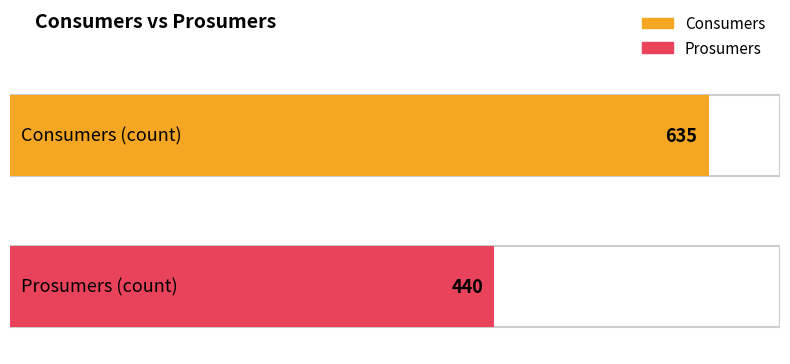

Between 4 and 7, which series saw the biggest shift?

Consumers